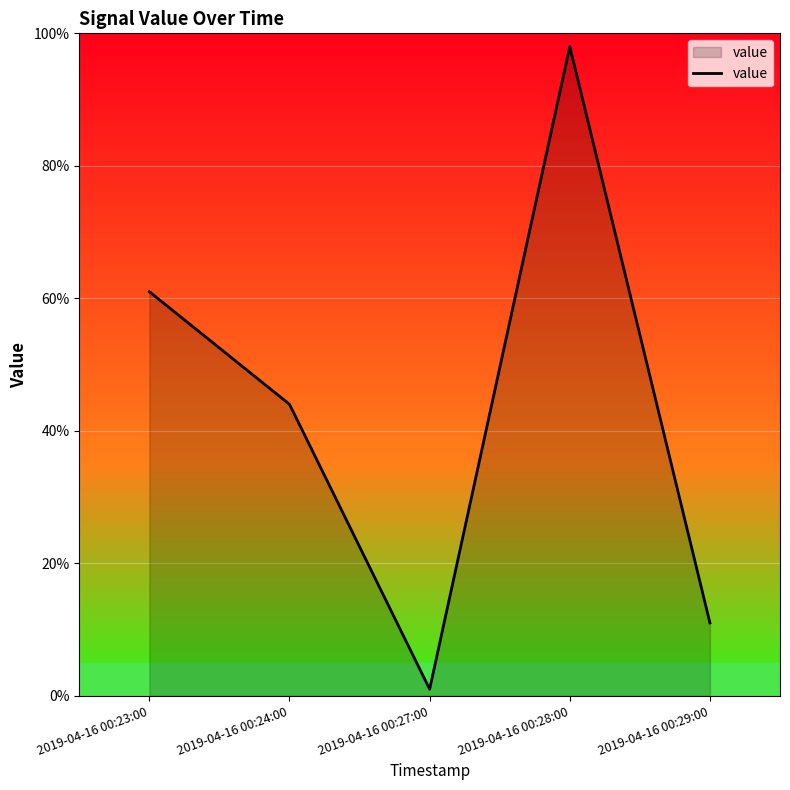

List the labels in order of value, smallest first.

2019-04-16 00:27:00, 2019-04-16 00:29:00, 2019-04-16 00:24:00, 2019-04-16 00:23:00, 2019-04-16 00:28:00